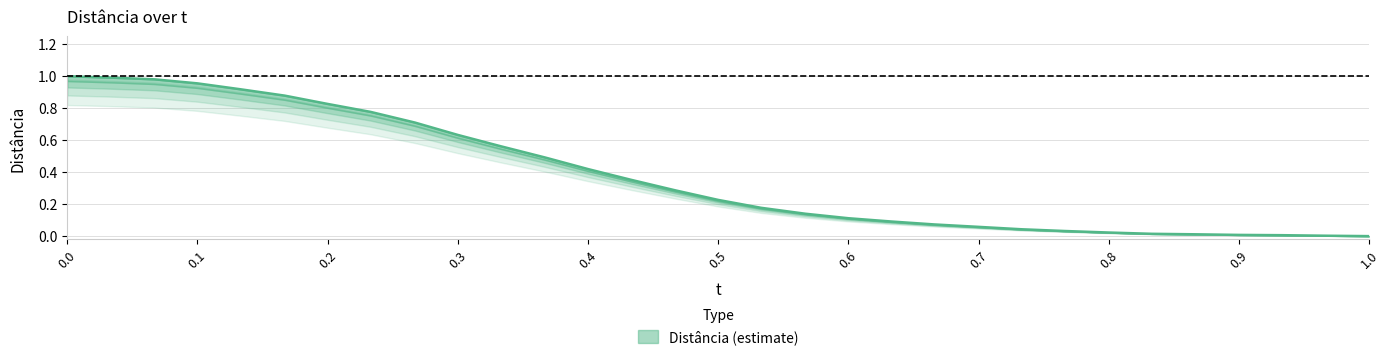

Reading left to right, what are all the values shown in this chart?

1.0	1.0	1.0	1.0	0.9	0.9	0.8	0.8	0.7	0.6	0.6	0.5	0.4	0.4	0.3	0.2	0.2	0.1	0.1	0.1	0.1	0.1	0.0	0.0	0.0	0.0	0.0	0.0	0.0	0.0	0.0